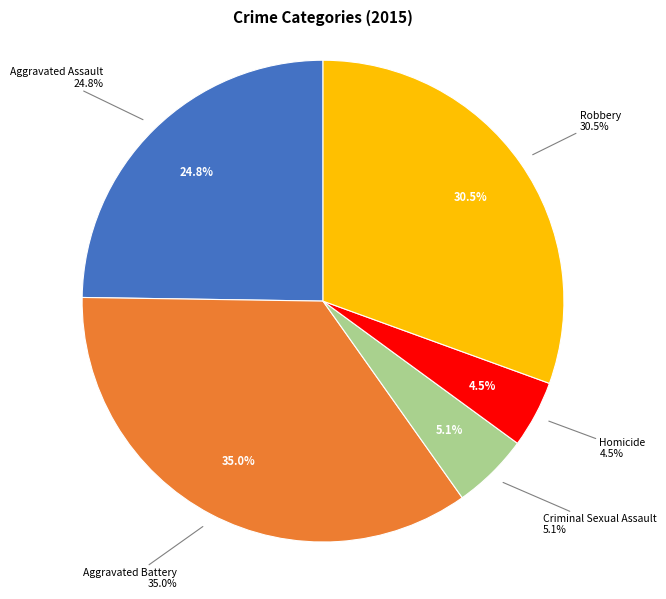

How many slices are in this pie chart?

5